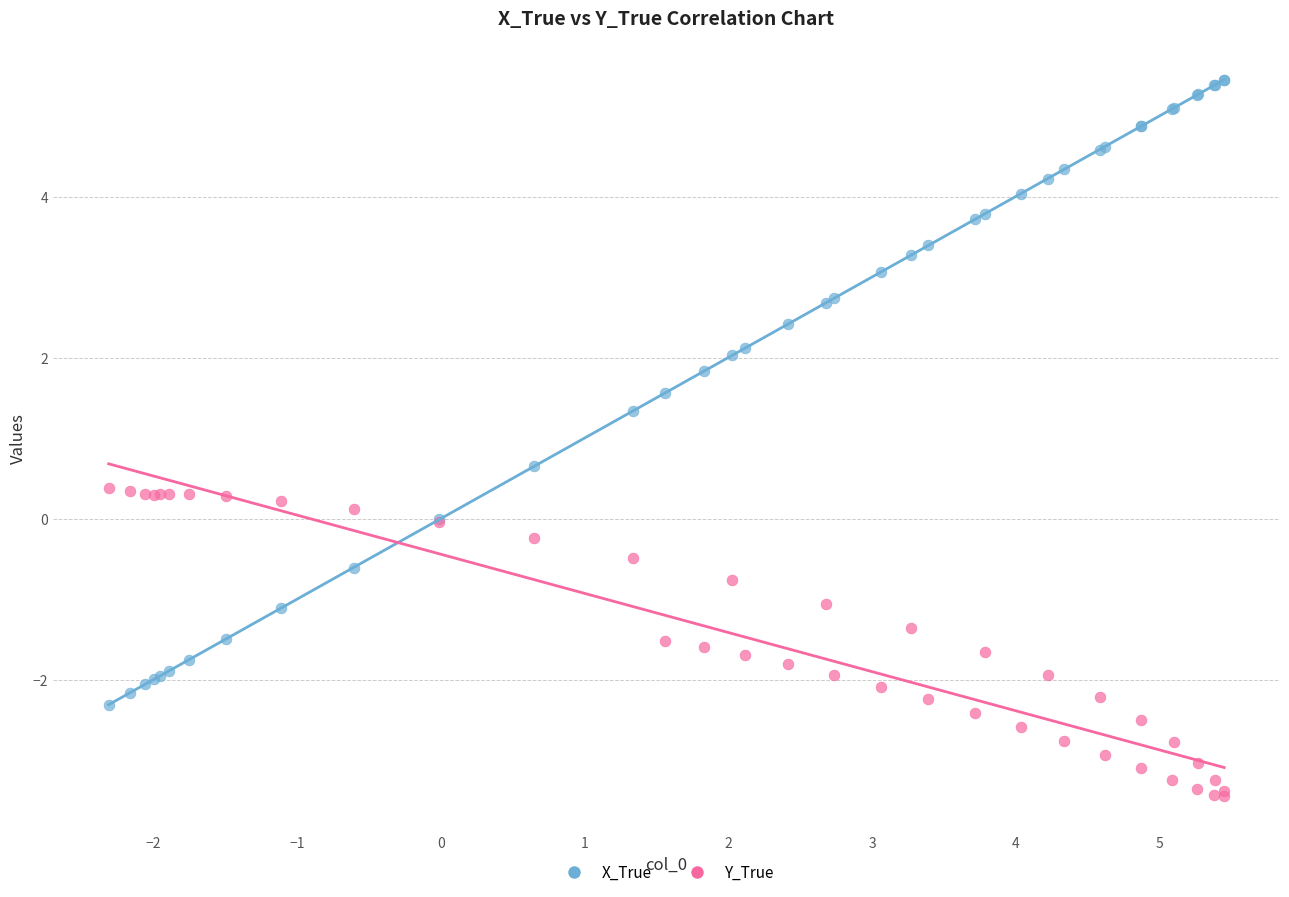

Which series reaches the maximum Y coordinate?

X_True